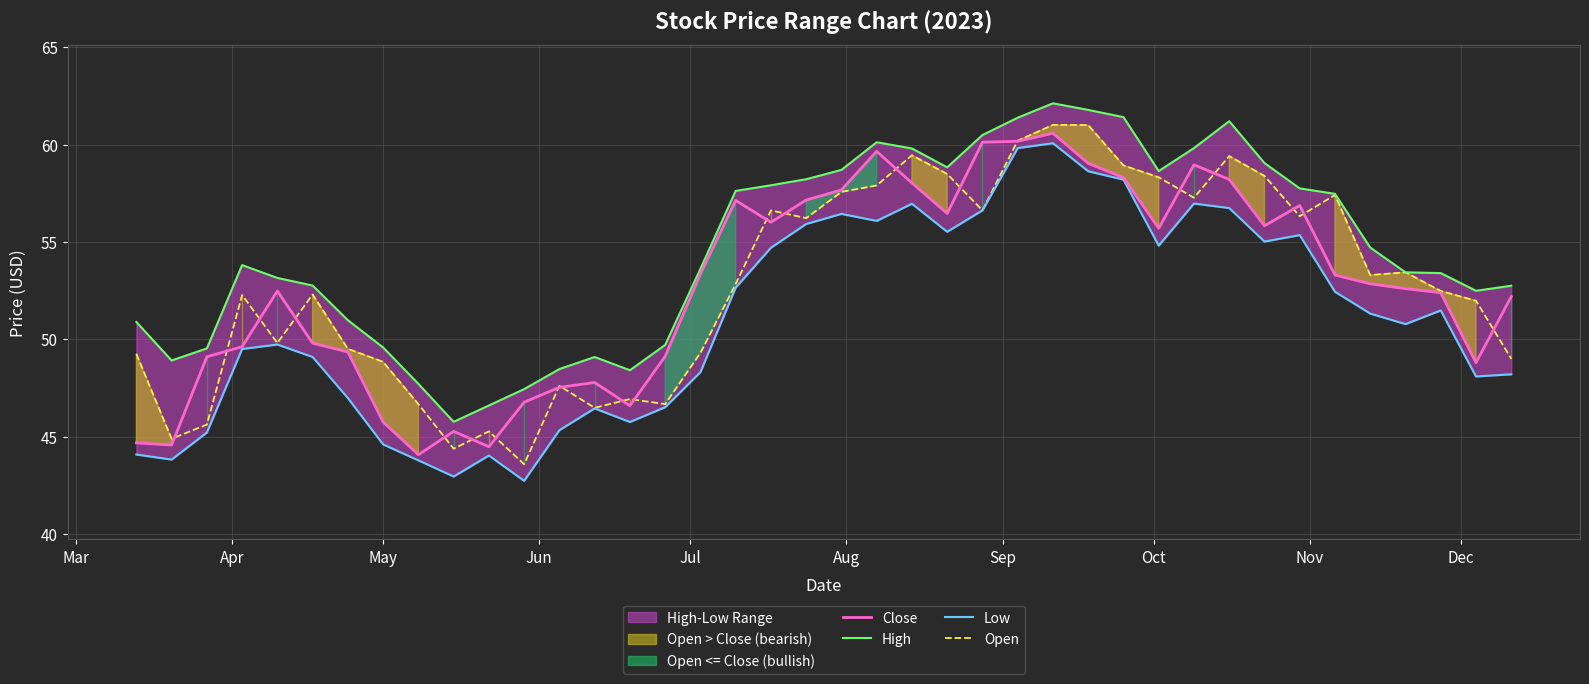

At how many categories does at least one series exceed 44?

40